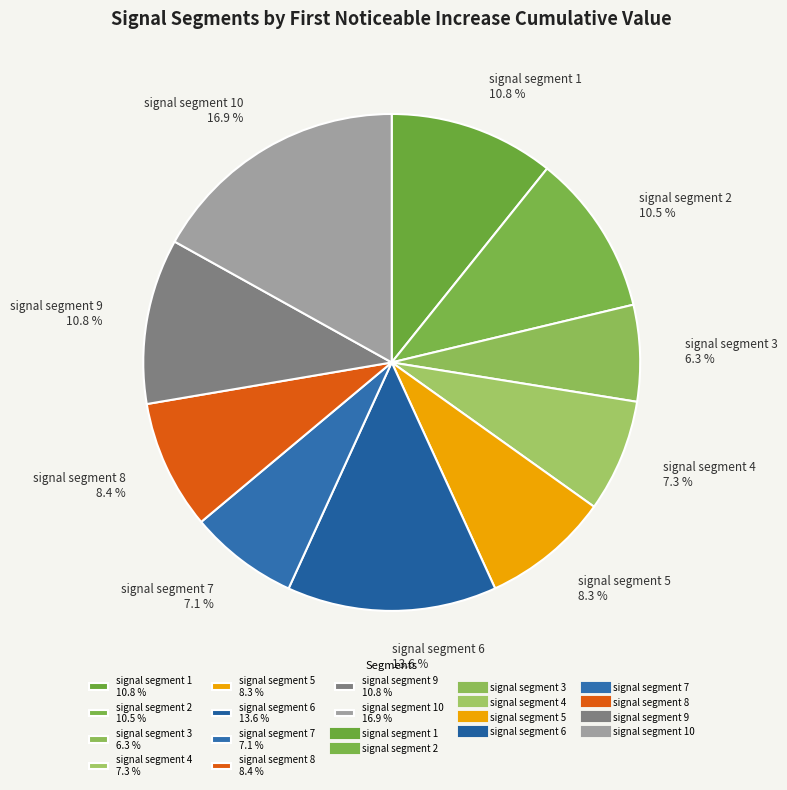

Is there a majority slice in this chart?

No